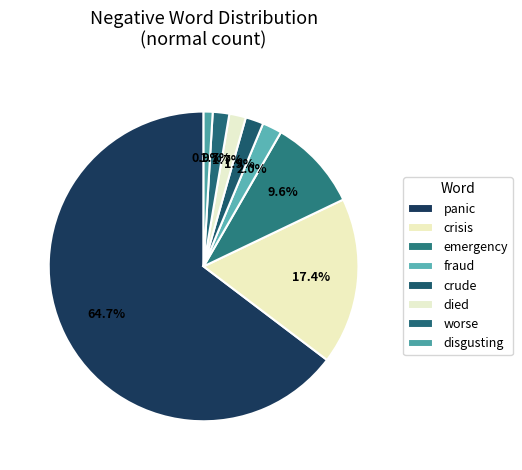

True or false: fraud accounts for 2% of the total.

True